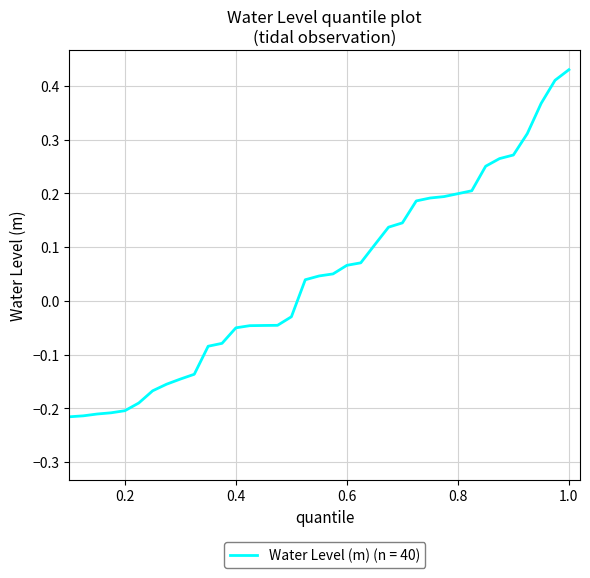

How many negative values are there?

20